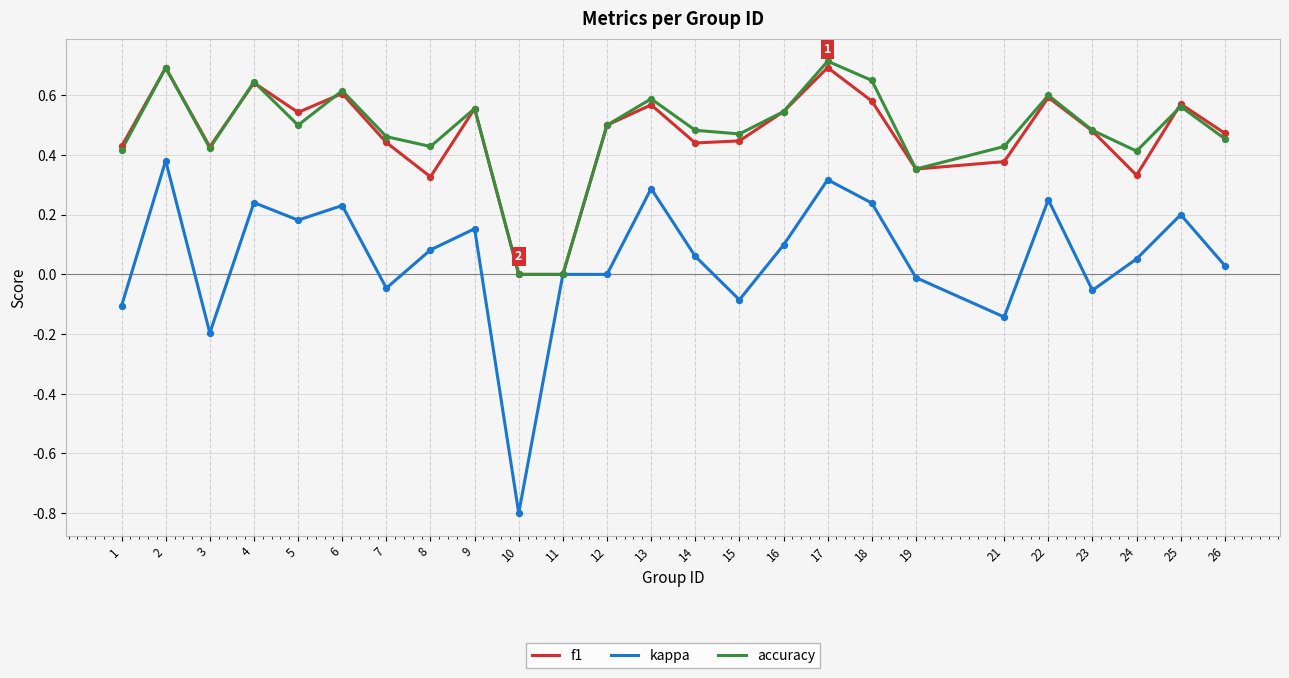

Is the value of f1 at 12 greater than the value of accuracy at 9?

No